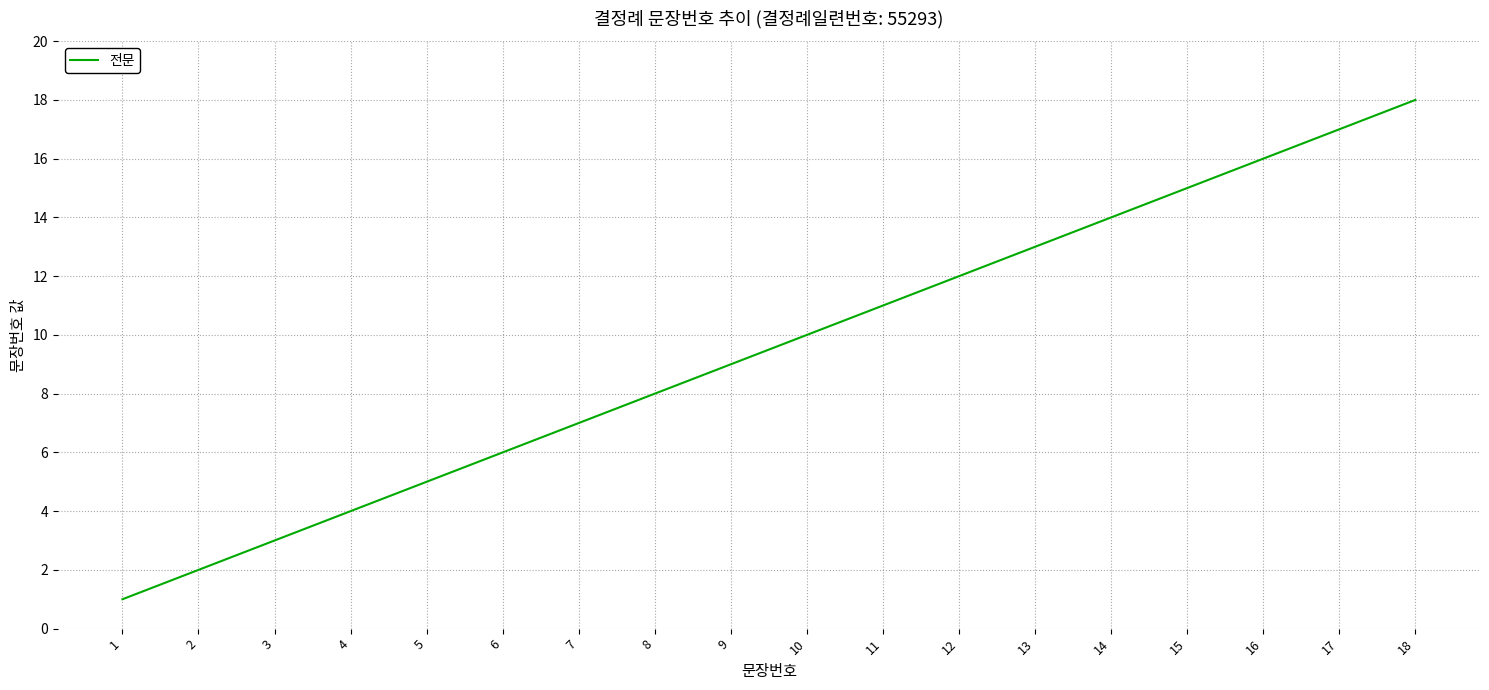

Is this an area chart (filled region under the line)?

No